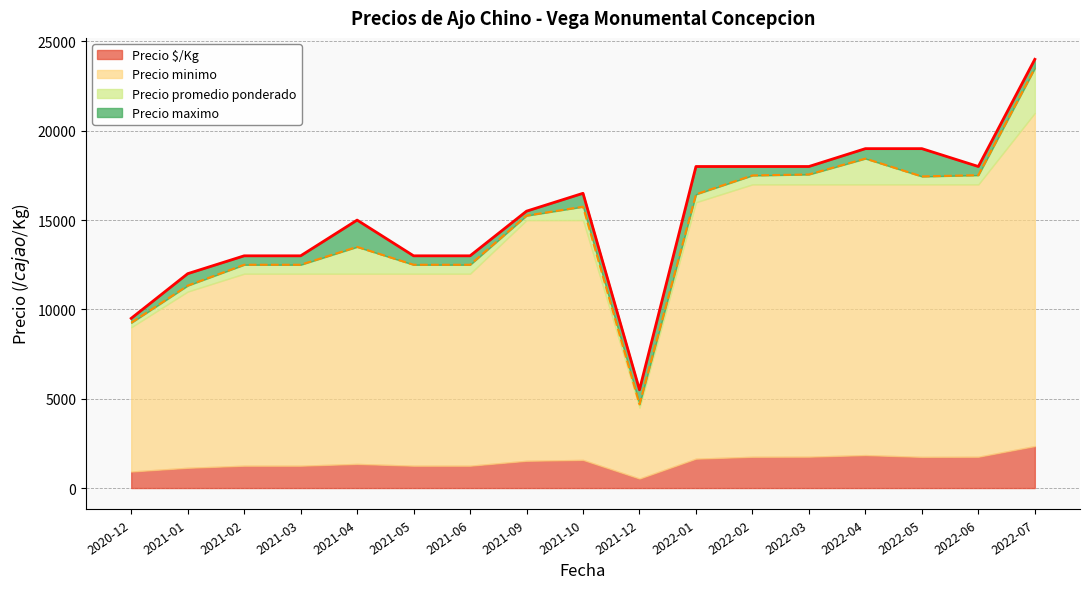

What is the minimum value for Precio maximo?

5500